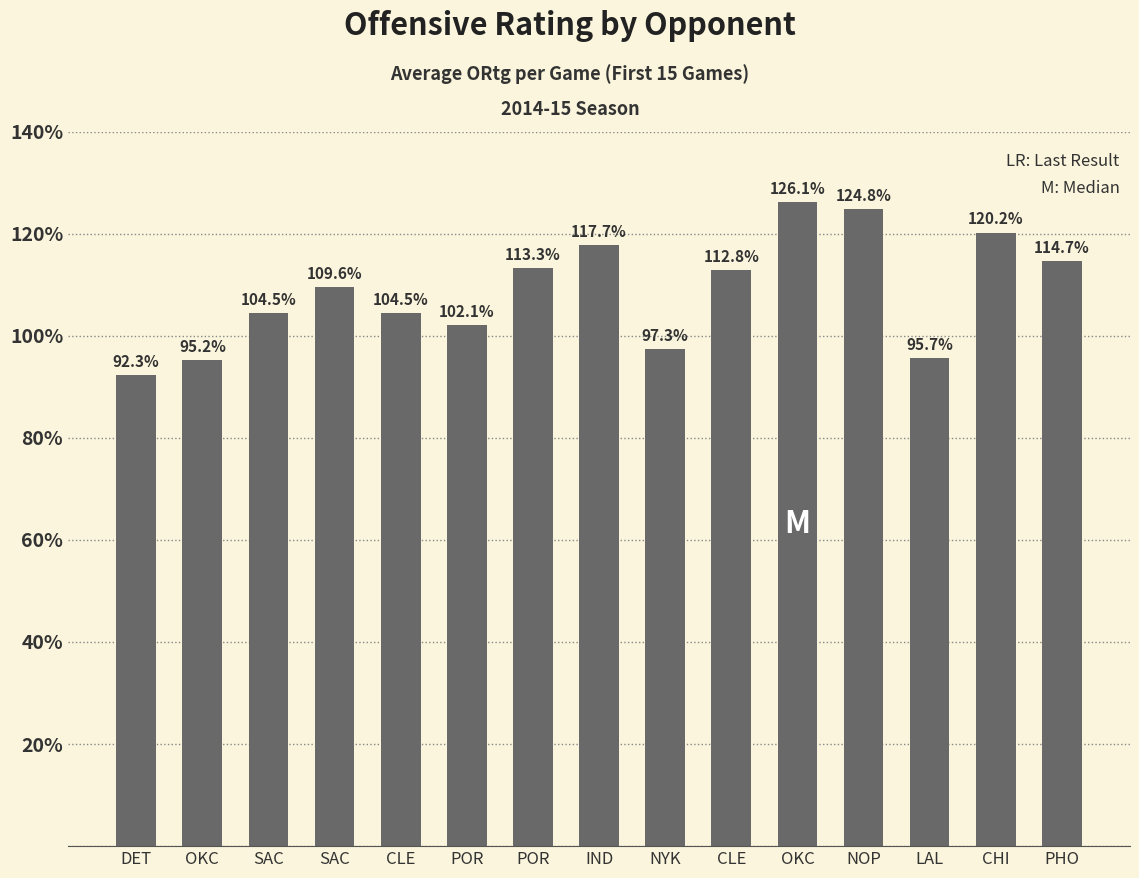

Which has a higher value, NOP or PHO?

NOP